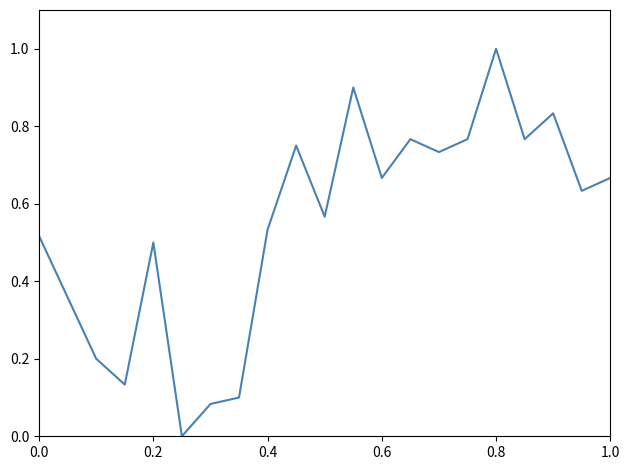

The chart shows a value of 0.3 at 0.0. True or false?

False